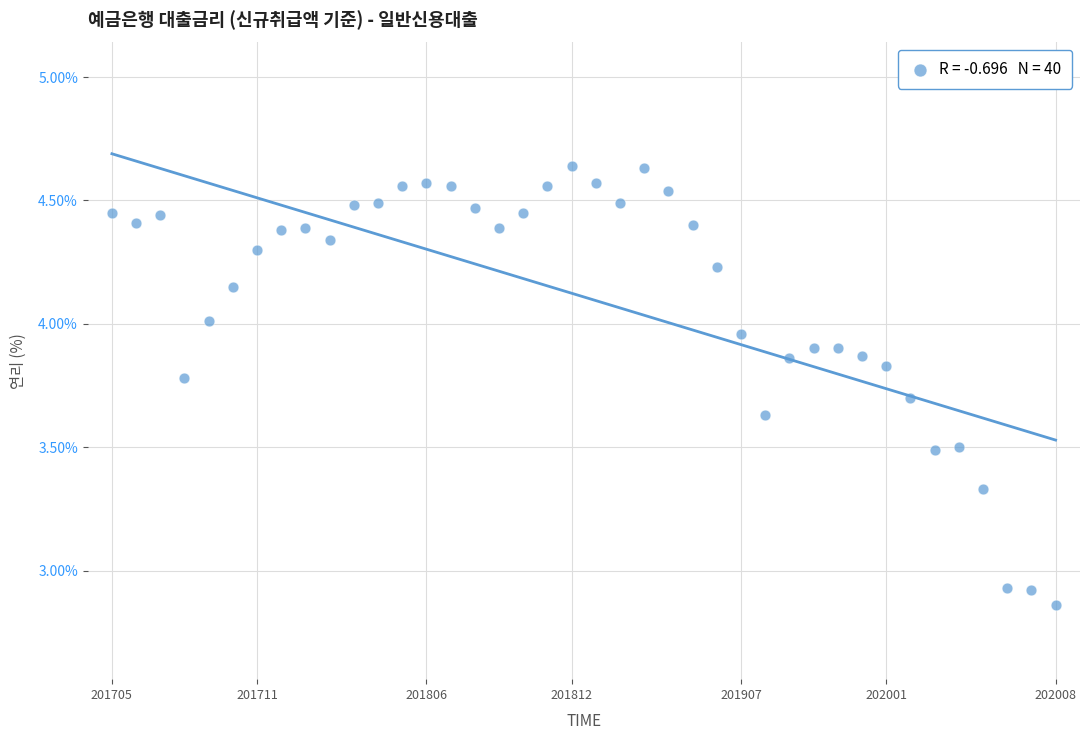

What is the range of Y values (max minus min)?

1.8